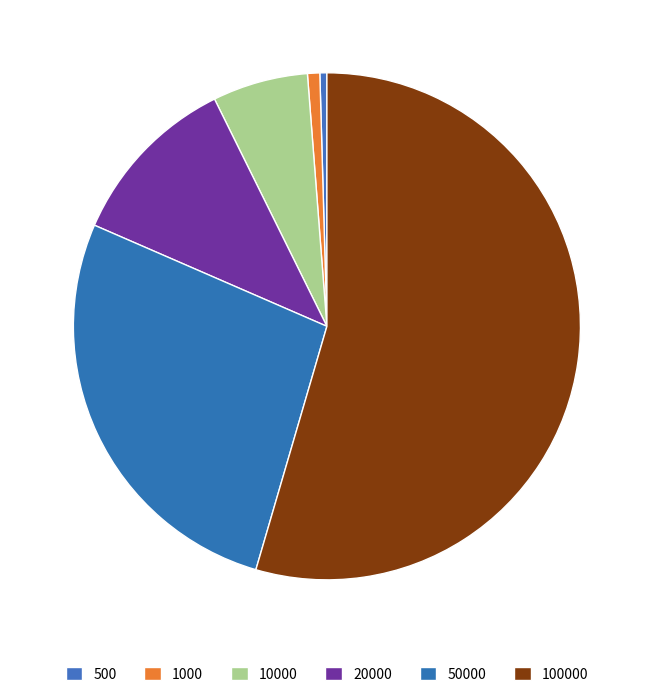

Rank the categories by value from highest to lowest.

100000, 50000, 20000, 10000, 1000, 500